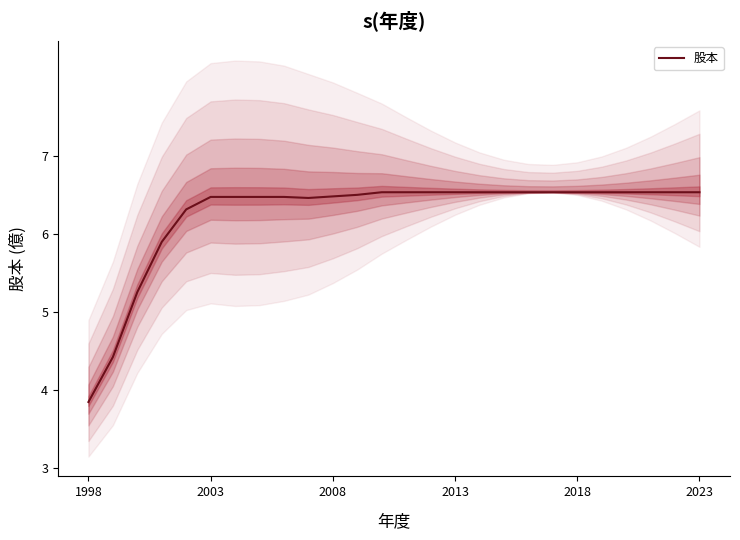

Is it true that 股本 equals 3.9 at 1998?

True